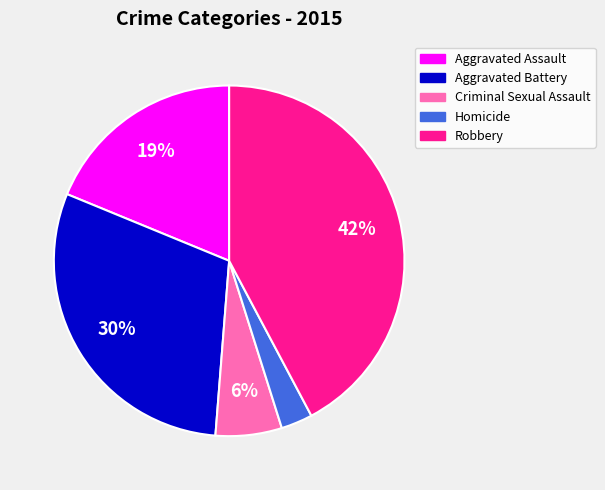

To the nearest percent, what is the difference between the largest and smallest slice percentages?

39%